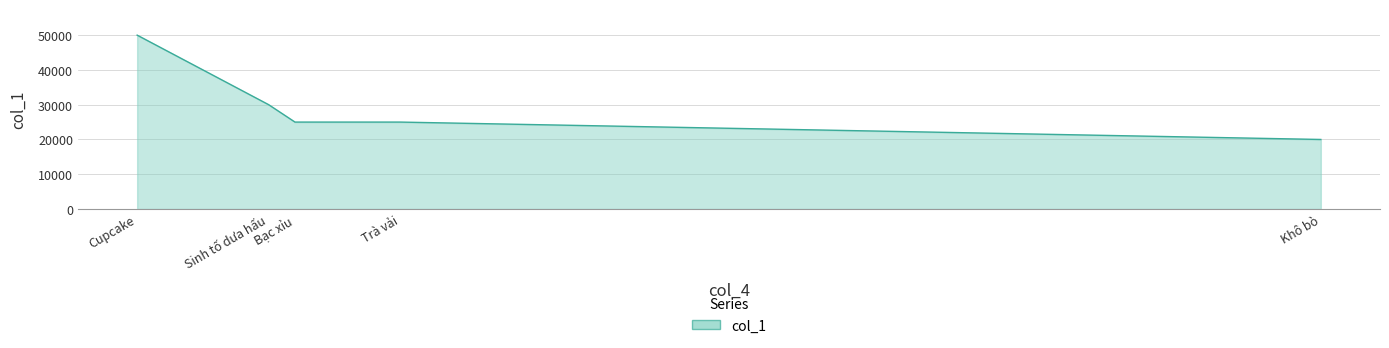

True or false: the data has more than 2 interior local peaks.

False